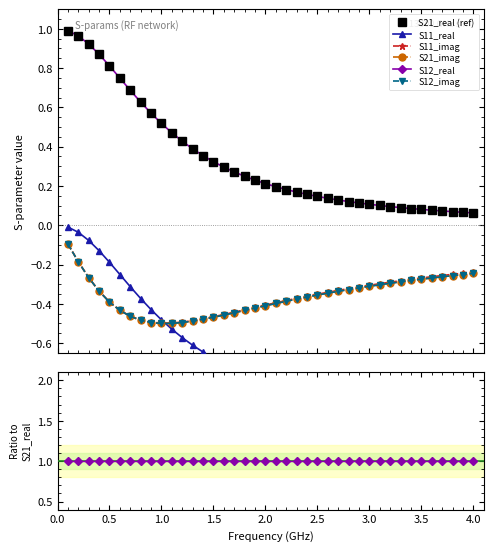

True or false: S21_imag and S12_imag cross at least once.

False